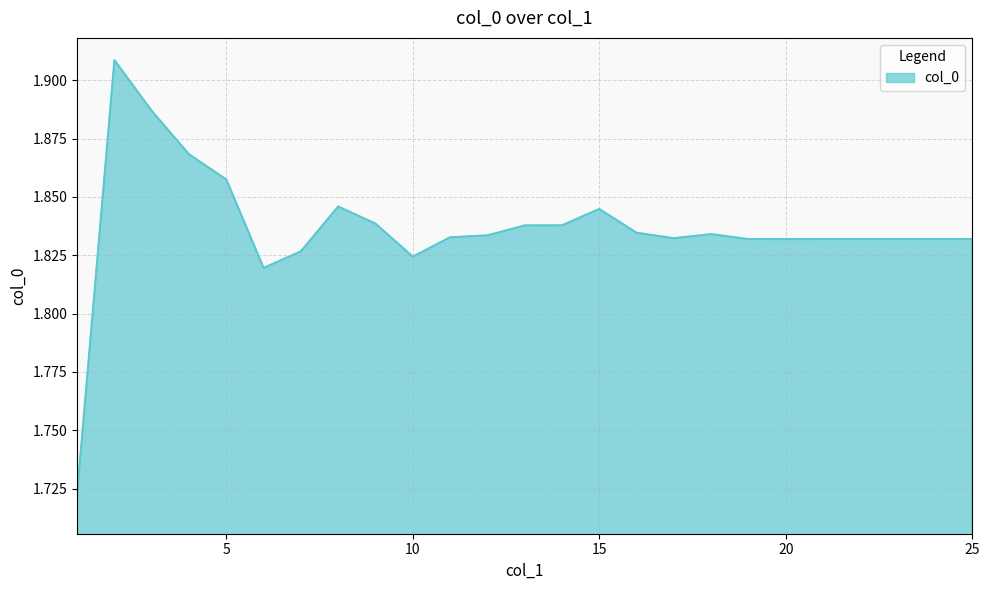

Reading left to right, list all the values displayed in this chart.

1=1.7	2=1.9	3=1.9	4=1.9	5=1.9	6=1.8	7=1.8	8=1.8	9=1.8	10=1.8	11=1.8	12=1.8	13=1.8	14=1.8	15=1.8	16=1.8	17=1.8	18=1.8	19=1.8	20=1.8	21=1.8	22=1.8	23=1.8	24=1.8	25=1.8